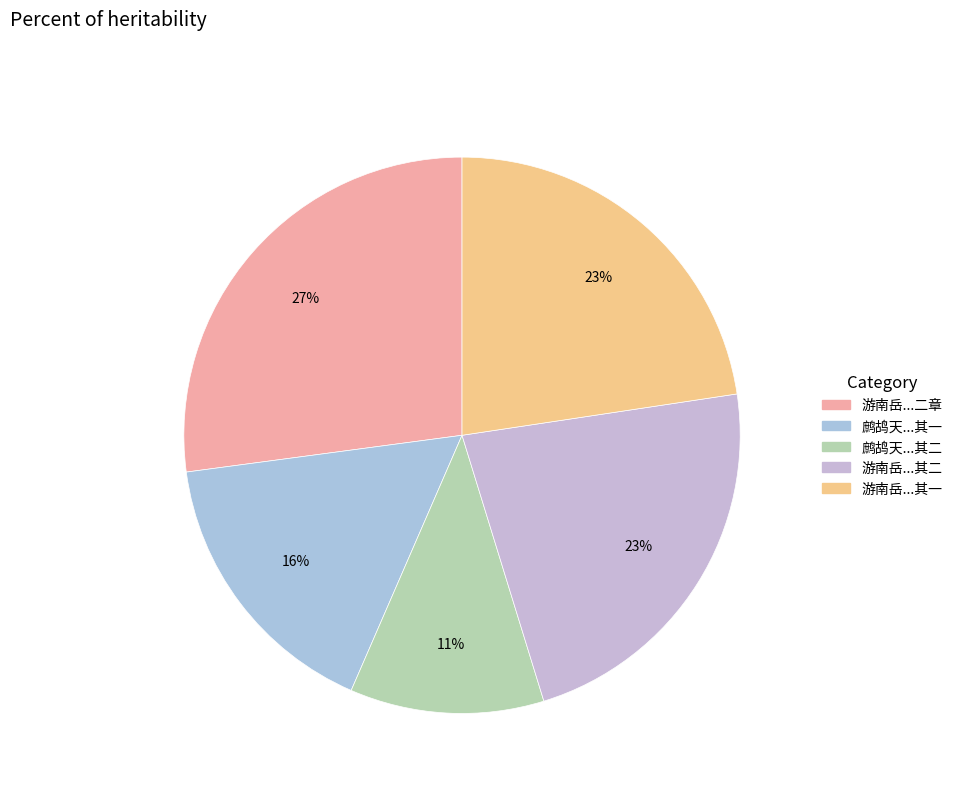

How many slices are in this pie chart?

5